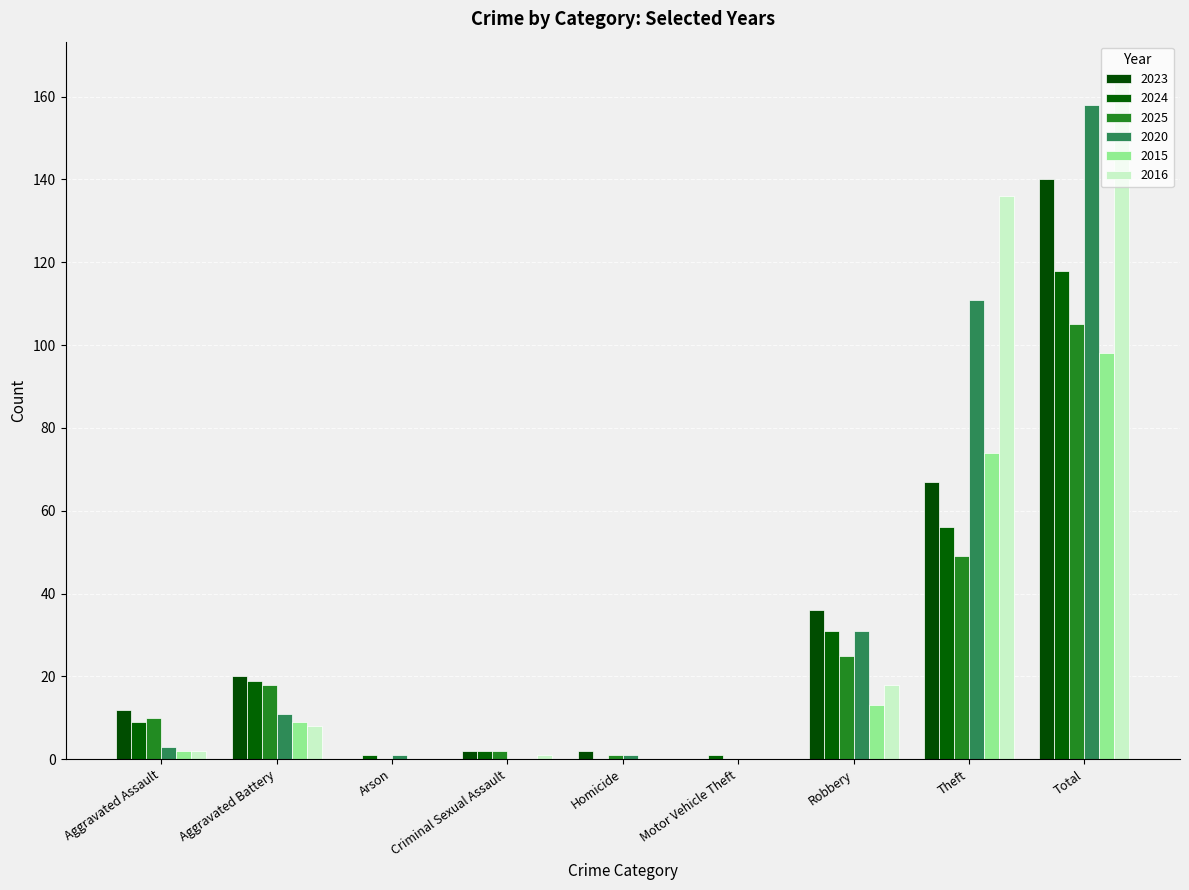

What is the value of the 2024 bar at the 8th from the left?

56